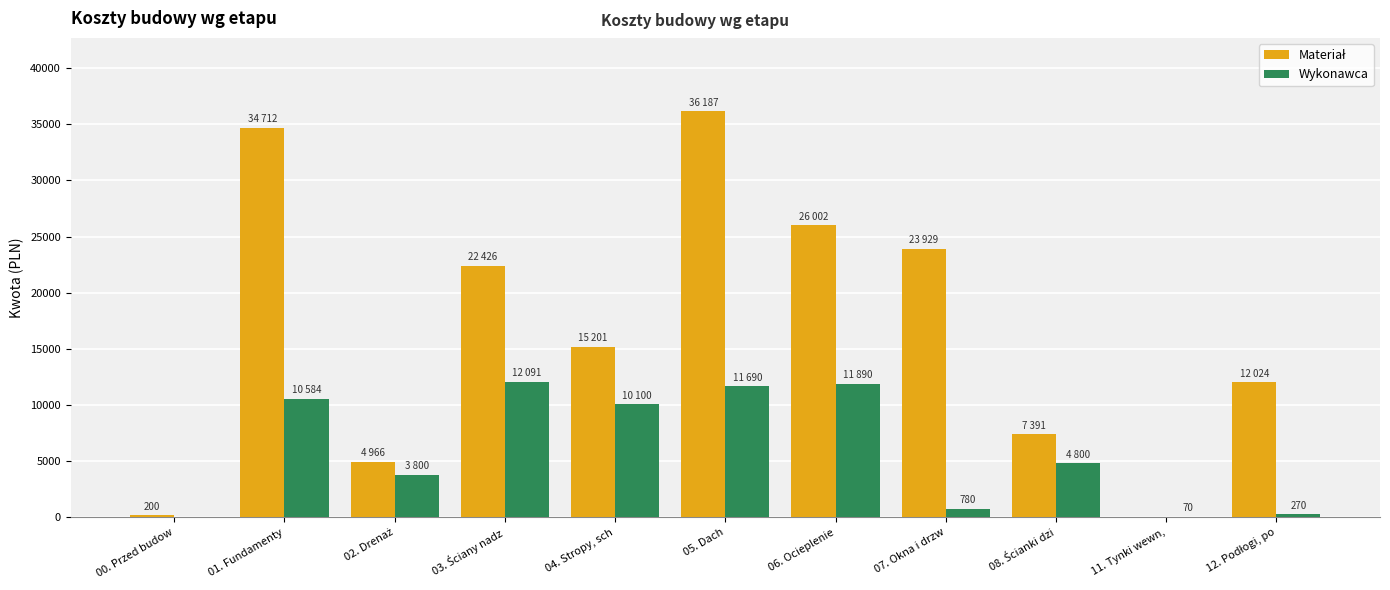

What is the sum of all Wykonawca values?

66074.8